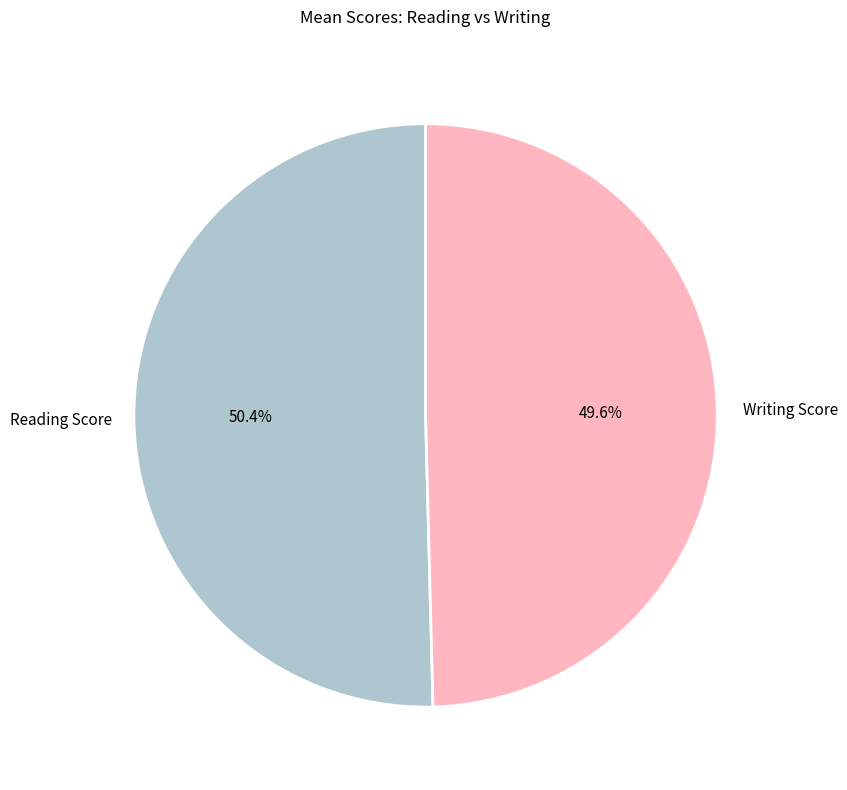

To the nearest percent, what portion does Reading Score represent?

50%